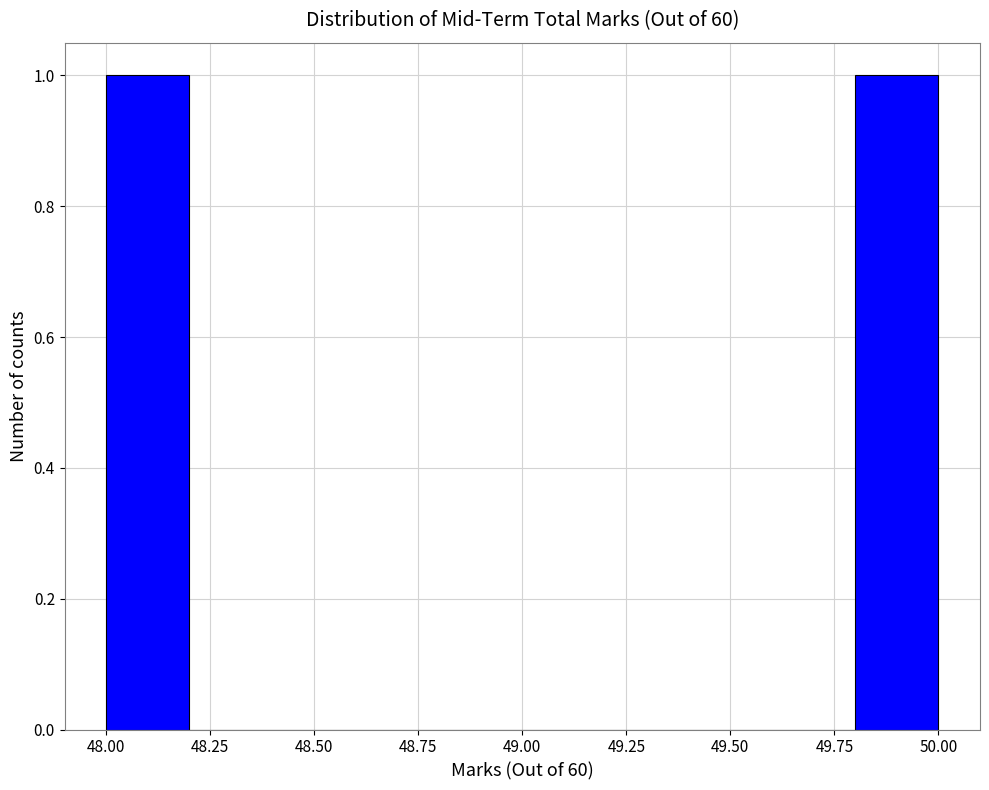

Reading left to right, list every bar in this chart as the range it spans on the x-axis followed by its height. The values are not printed on the chart, so give them approximately, as read against the axis.

48.0 to 48.2: 1
48.2 to 48.4: 0
48.4 to 48.6: 0
48.6 to 48.8: 0
48.8 to 49.0: 0
49.0 to 49.2: 0
49.2 to 49.4: 0
49.4 to 49.6: 0
49.6 to 49.8: 0
49.8 to 50.0: 1